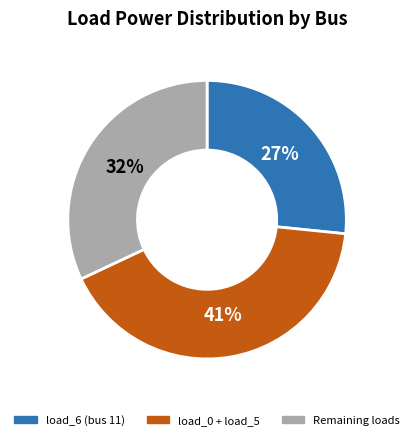

How many slices are in this pie chart?

3